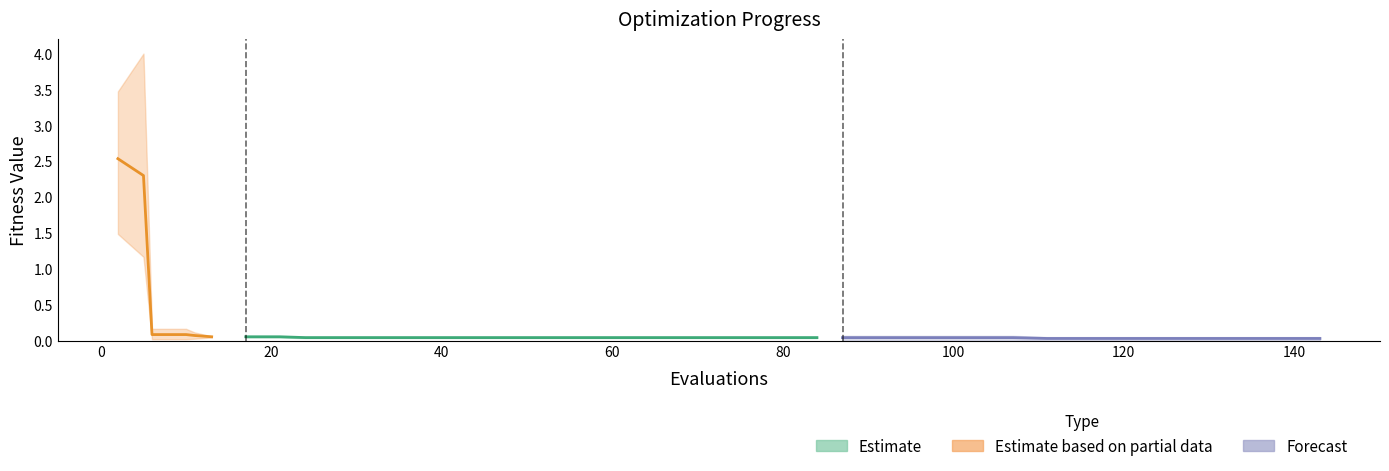

True or false: mean has a value of 0.0 at 36.

True